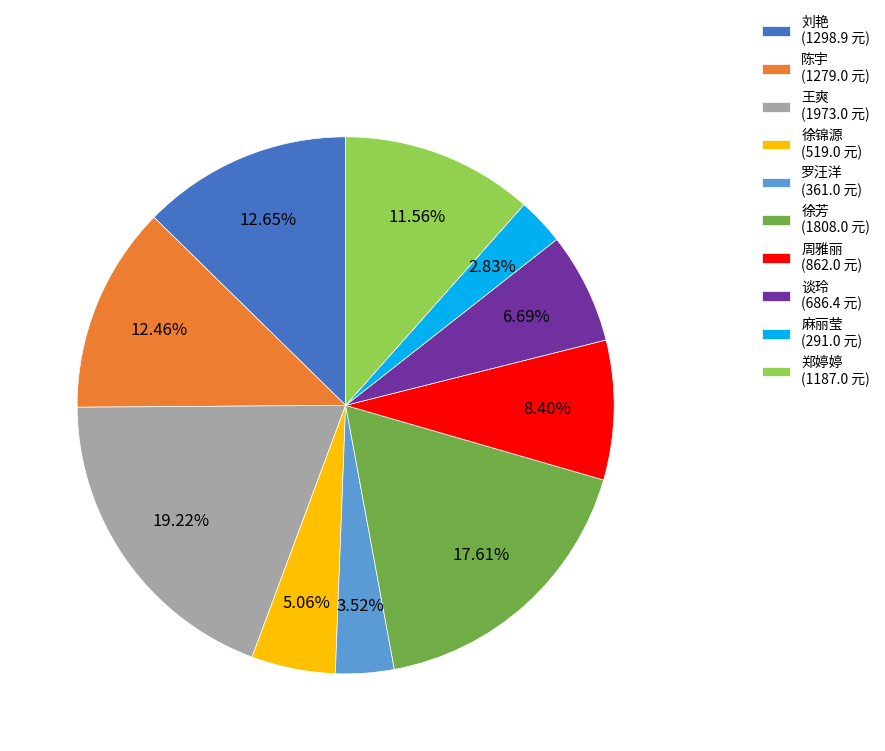

Is it true that 王爽 is 19% of the pie?

True